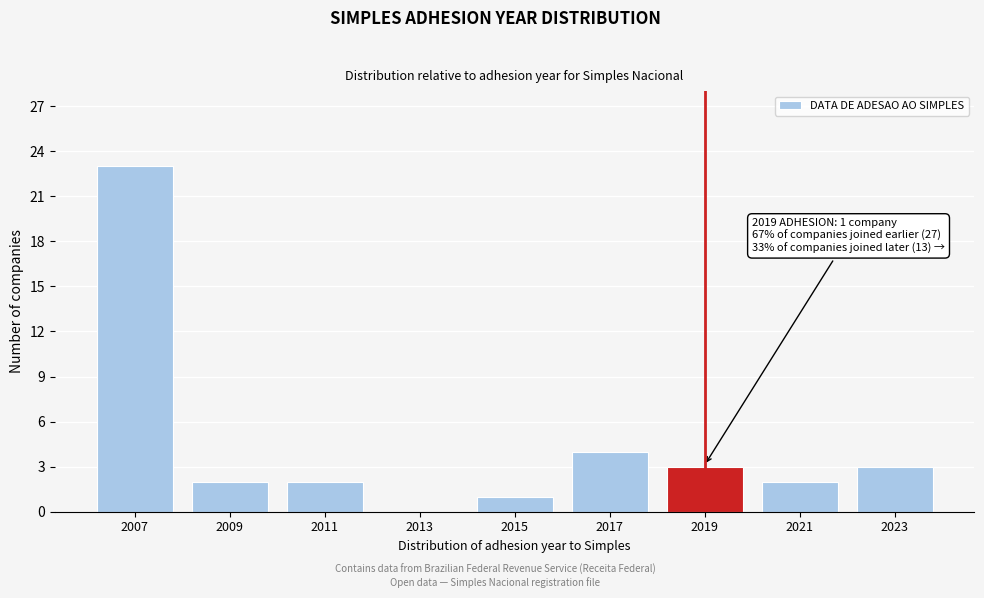

Reading left to right, what are all the values shown in this chart?

2007=23	2009=2	2011=2	2013=0	2015=1	2017=4	2019=3	2021=2	2023=3